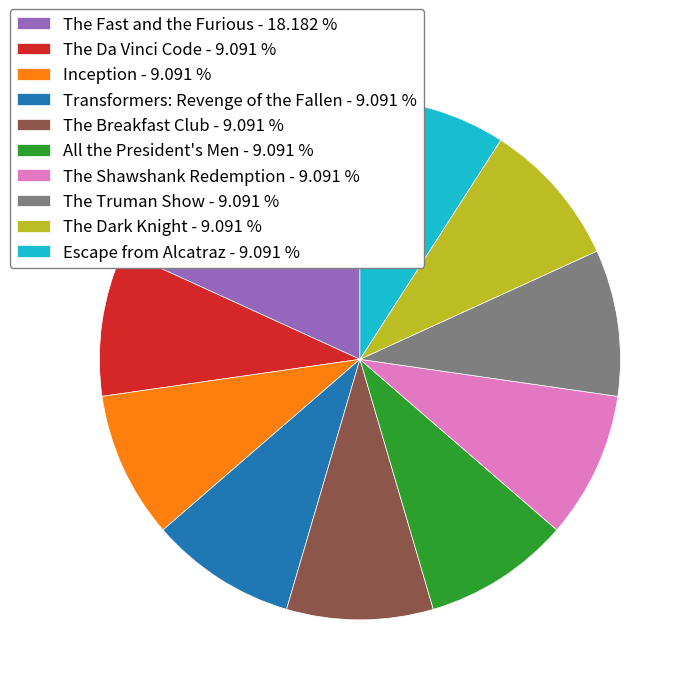

Approximately how many times larger is the value at Transformers: Revenge of the Fallen - 9.091 % compared to The Fast and the Furious - 18.182 %?

0.5